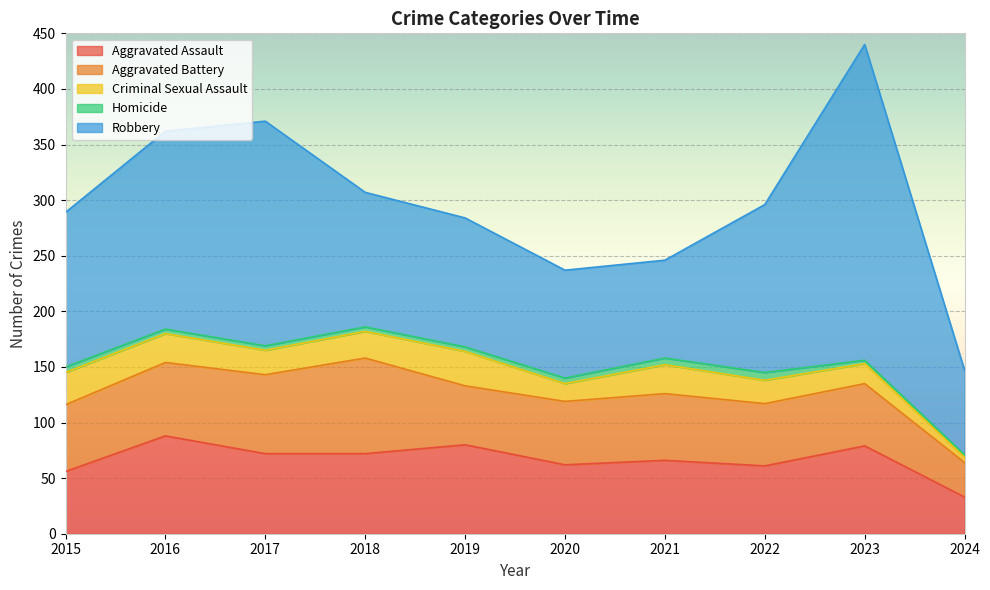

How many categories are shown in the chart?

10